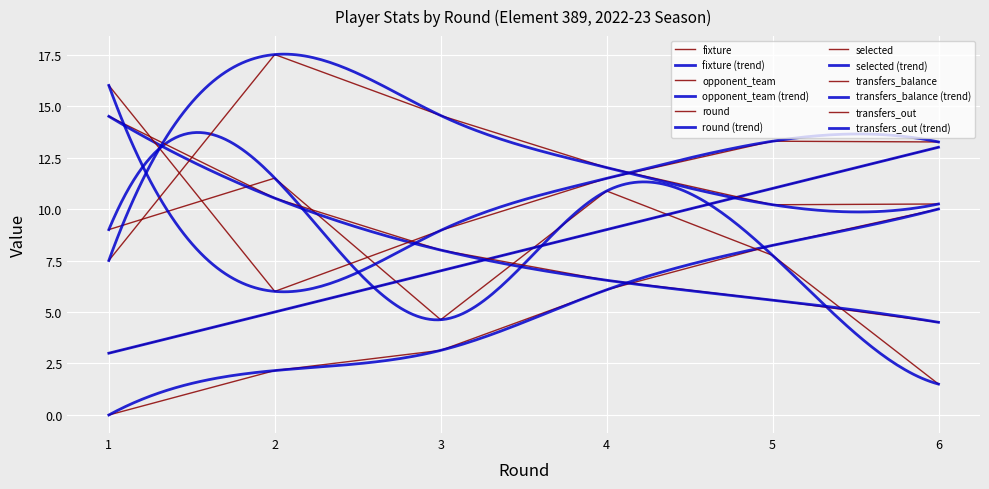

At which label is selected closest to 9?

3